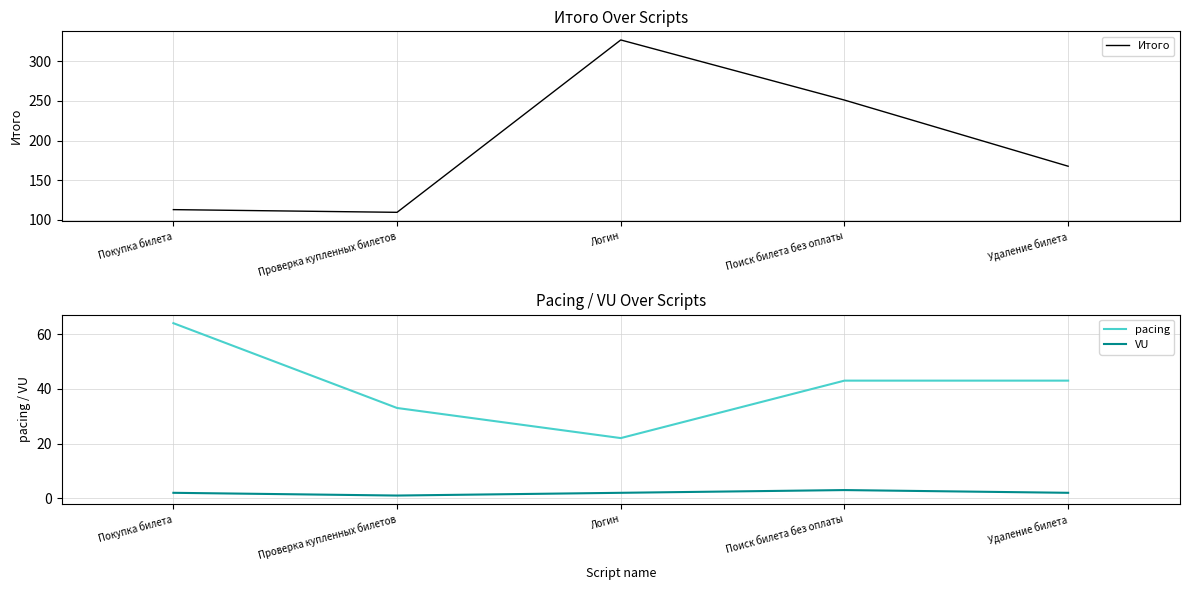

Is the value of pacing at Удаление билета greater than the value of Итого at Покупка билета?

No